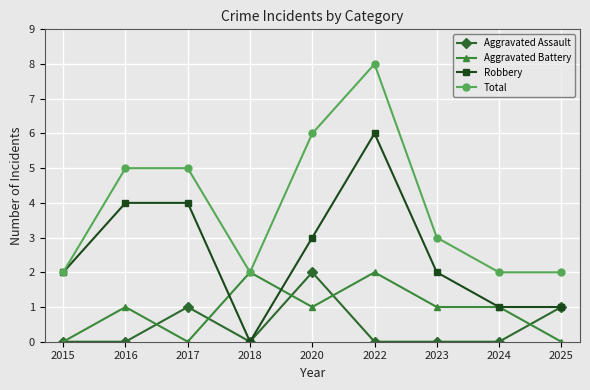

Reading right to left, what are all the values shown in this chart?

Aggravated Assault: 2025=1	2024=0	2023=0	2022=0	2020=2	2018=0	2017=1	2016=0	2015=0
Aggravated Battery: 2025=0	2024=1	2023=1	2022=2	2020=1	2018=2	2017=0	2016=1	2015=0
Robbery: 2025=1	2024=1	2023=2	2022=6	2020=3	2018=0	2017=4	2016=4	2015=2
Total: 2025=2	2024=2	2023=3	2022=8	2020=6	2018=2	2017=5	2016=5	2015=2